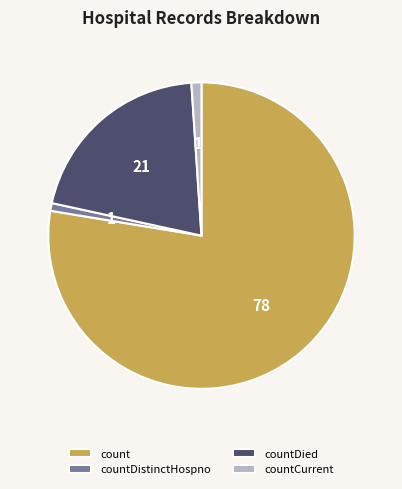

Which slice is the largest?

count